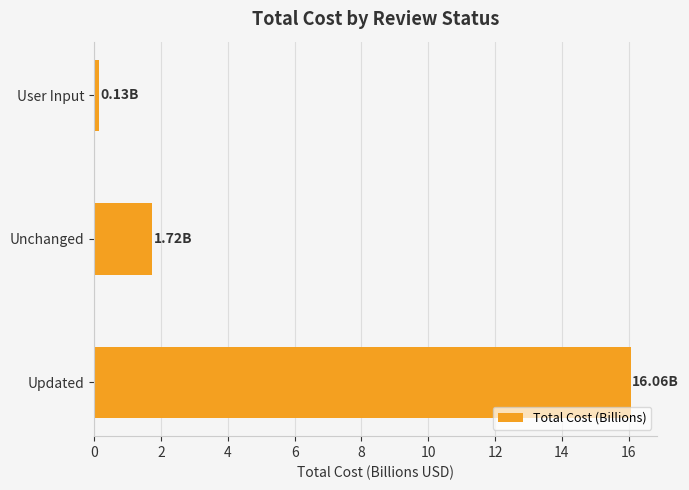

Are the bars horizontal?

Yes